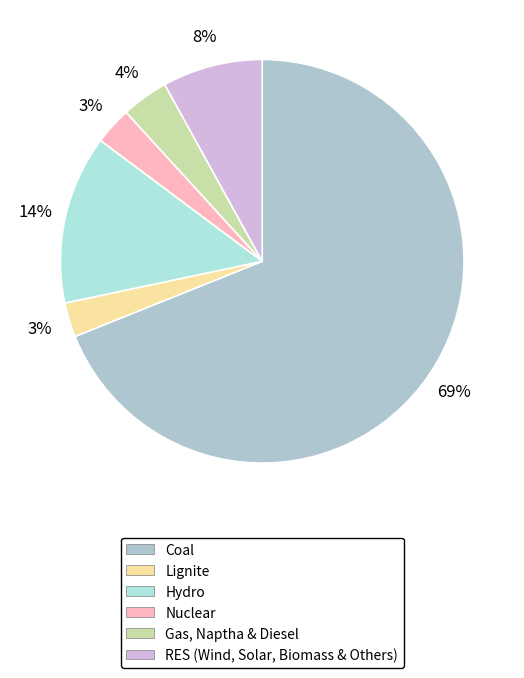

To the nearest percent, what is the average slice percentage?

17%